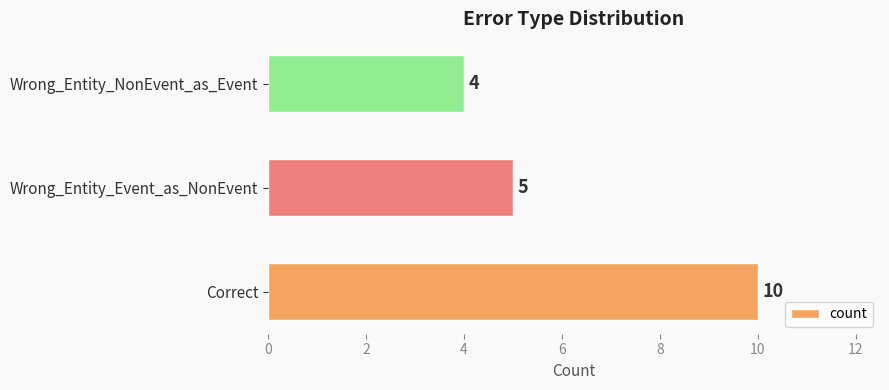

The value at Wrong_Entity_NonEvent_as_Event is 2. True or false?

False